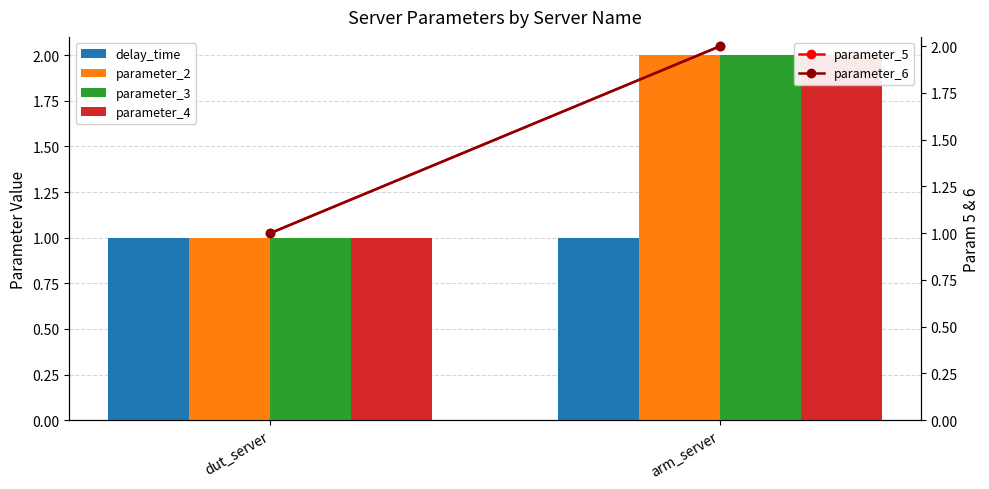

What is the maximum value for parameter_4?

2